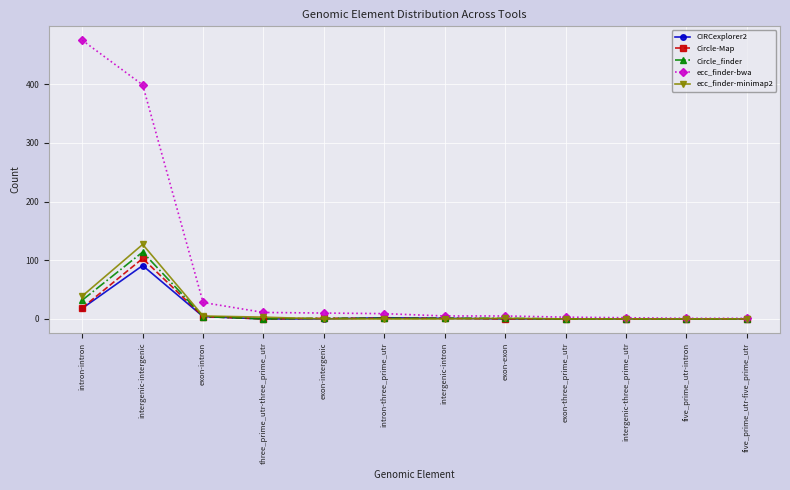

Is the value of Circle-Map at five_prime_utr-five_prime_utr greater than the value of CIRCexplorer2 at intron-intron?

No